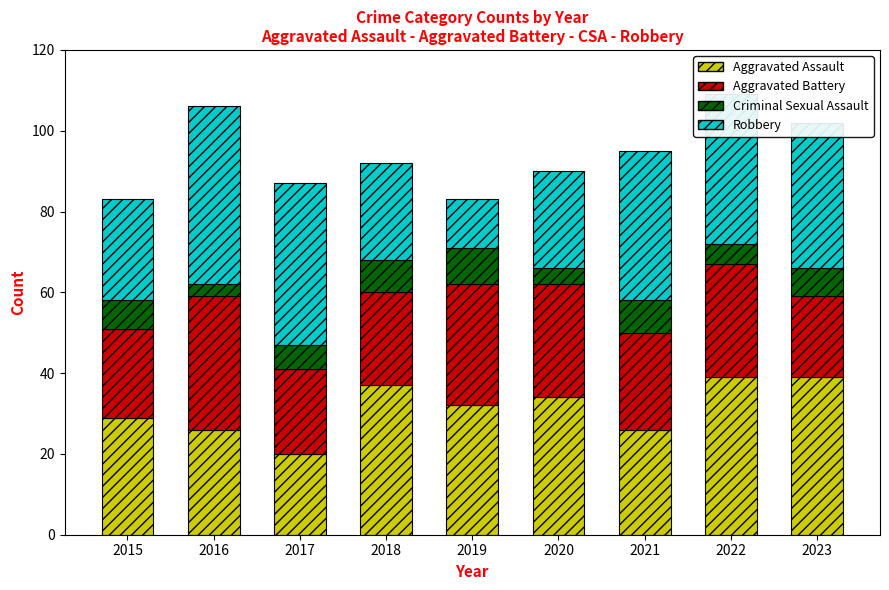

Are the bars grouped side by side (vs. stacked)?

No